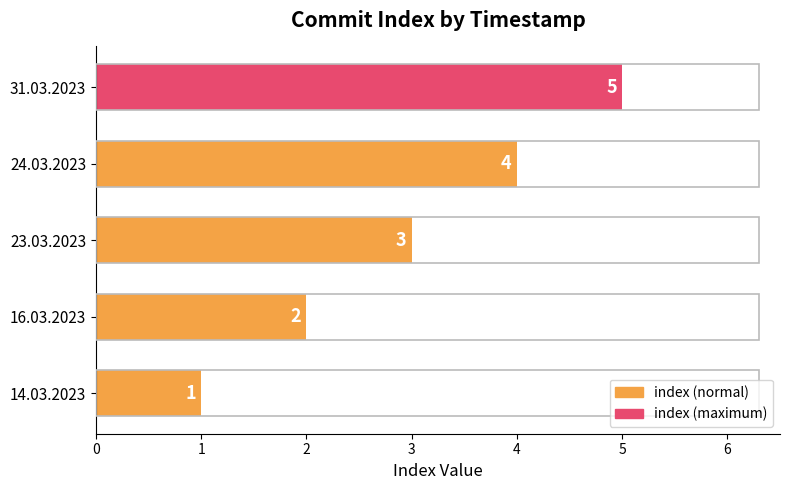

At which label is the value closest to 3?

23.03.2023